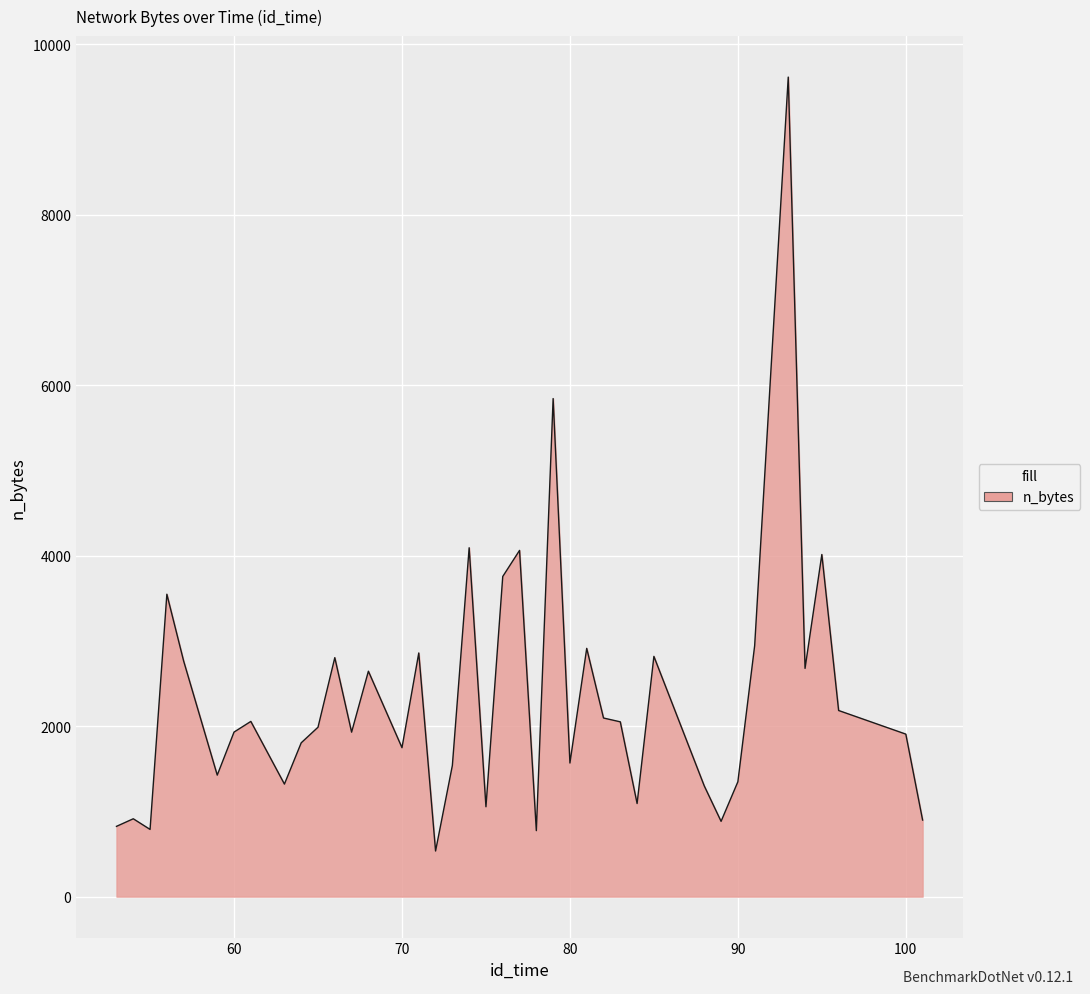

Does the chart display data point markers on the line(s)?

No